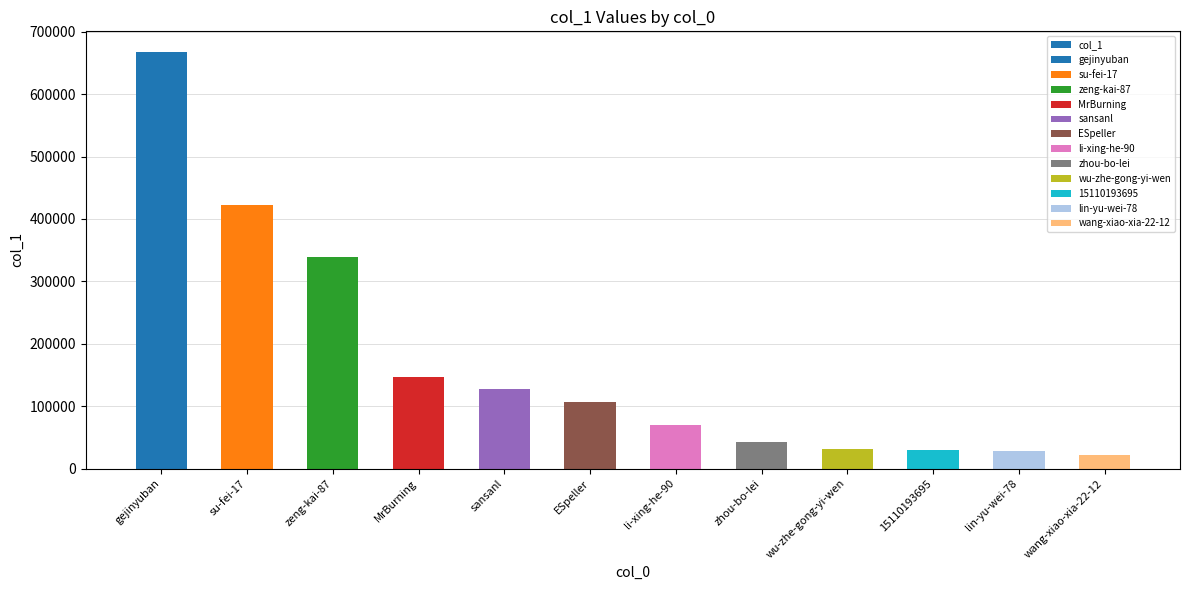

Reading left to right, extract all data points from this chart.

gejinyuban=667257	su-fei-17=421618	zeng-kai-87=338376	MrBurning=147161	sansanl=126932	ESpeller=107140	li-xing-he-90=70491	zhou-bo-lei=42598	wu-zhe-gong-yi-wen=31168	15110193695=29921	lin-yu-wei-78=28421	wang-xiao-xia-22-12=20943